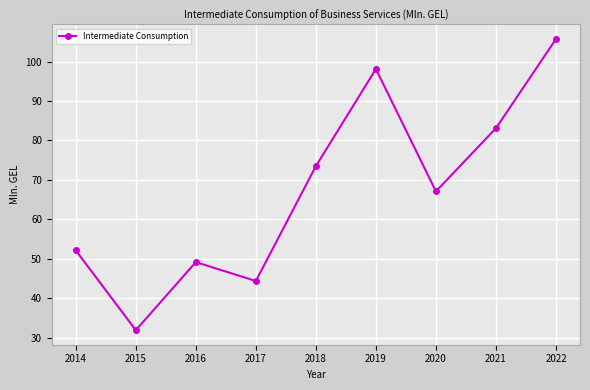

What is the value of the 8th point from the left?

83.1